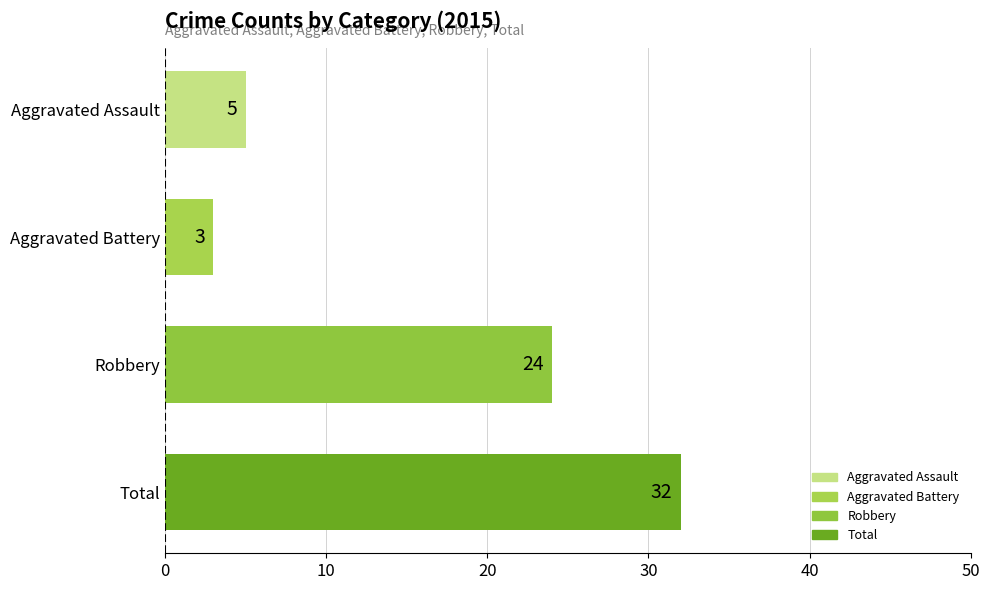

Reading top to bottom, what are all the values shown in this chart?

5	3	24	32